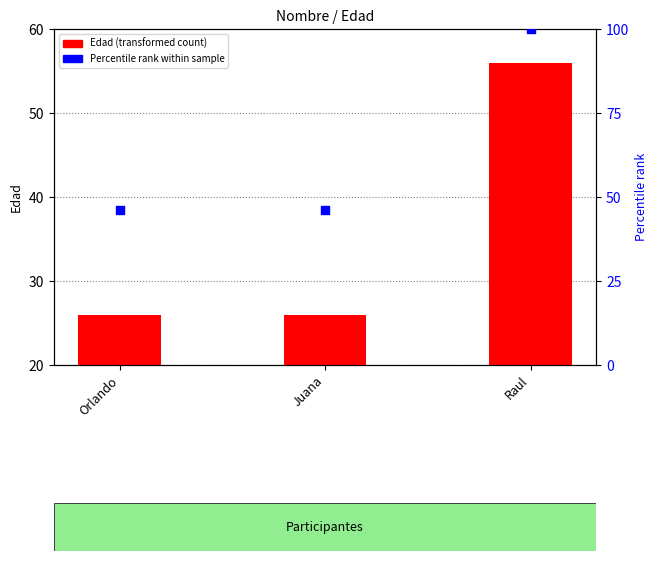

Which series has the widest spread of Y values?

Percentile rank within sample